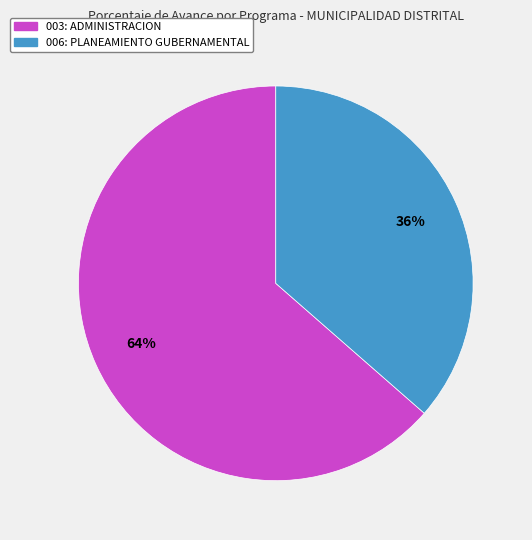

To the nearest percent, what portion does 006: PLANEAMIENTO GUBERNAMENTAL represent?

36%